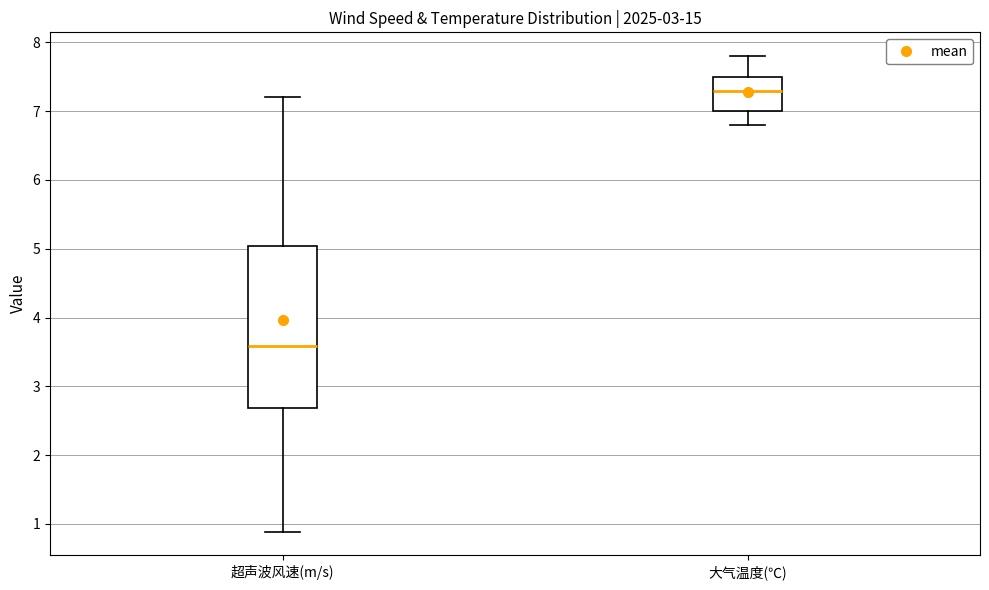

Where is the upper edge of the box for 大气温度(℃) on the y-axis? The values are not printed on the chart, so give them approximately, as read against the axis.

7.5